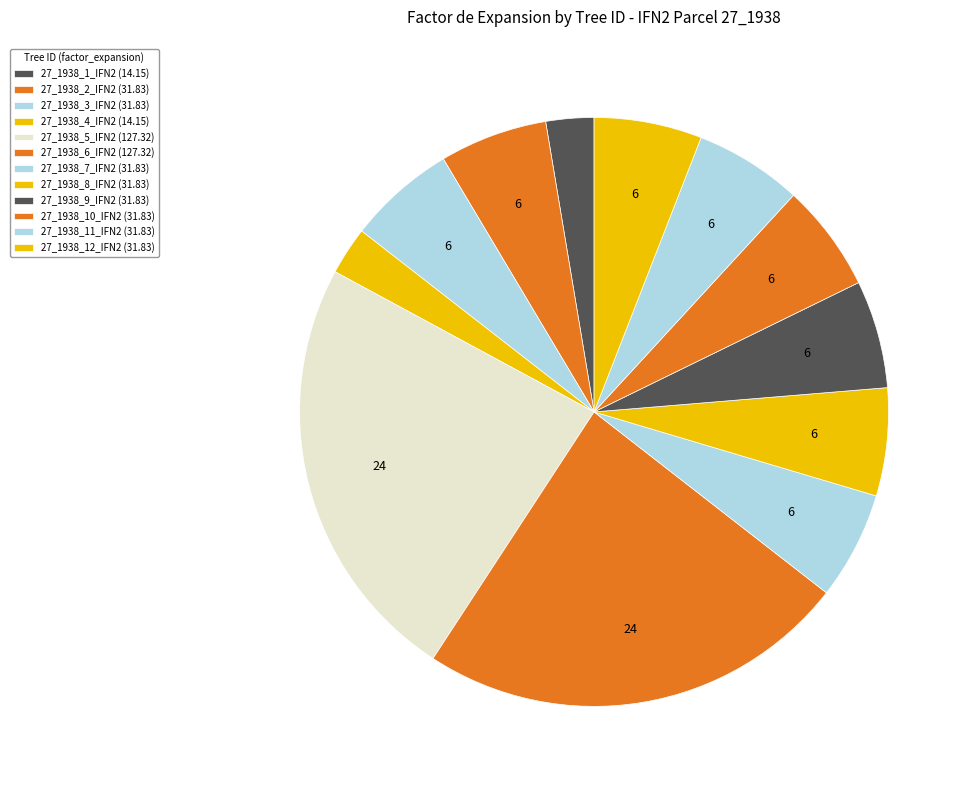

How many segments does this pie chart have?

12